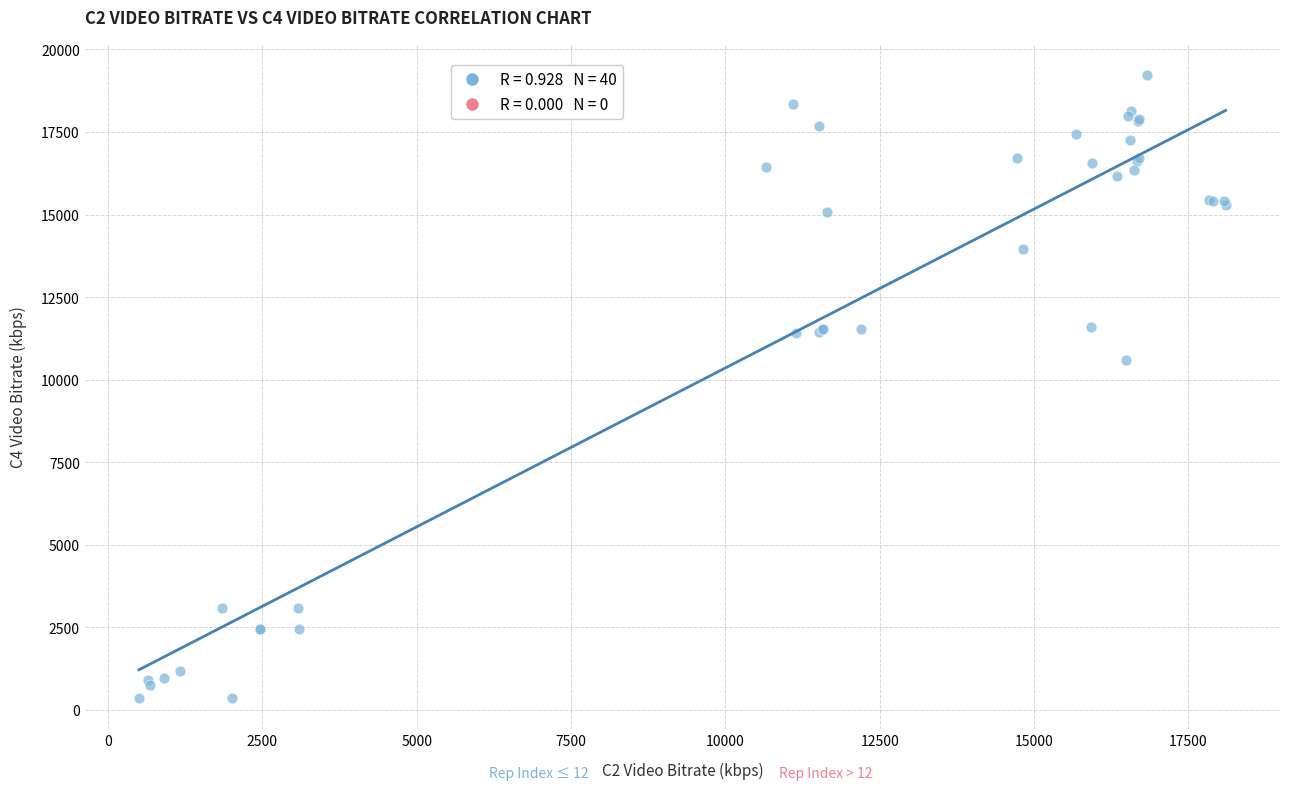

What Y value in the scatter plot is closest to 9793?

10594.5